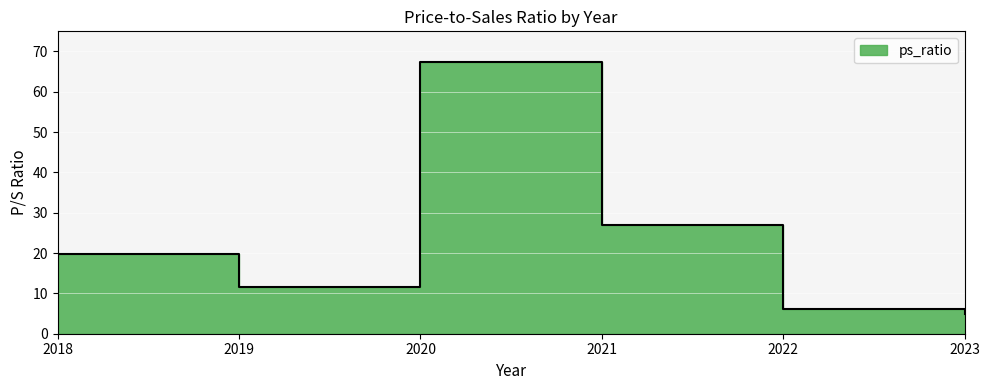

How many data points are less than 19?

3